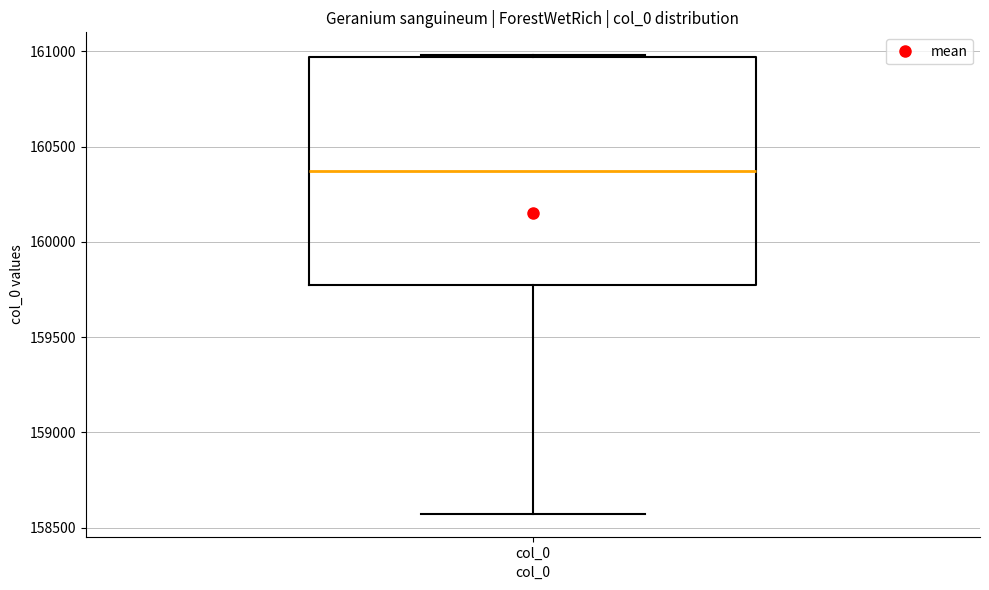

Read this box plot against the y-axis: the position of the median line, the range covered by the box, and the ends of both whiskers. The values are not printed on the chart, so give them approximately, as read against the axis.

median 160350, box 159750 to 160950, whiskers 158550 to 161000